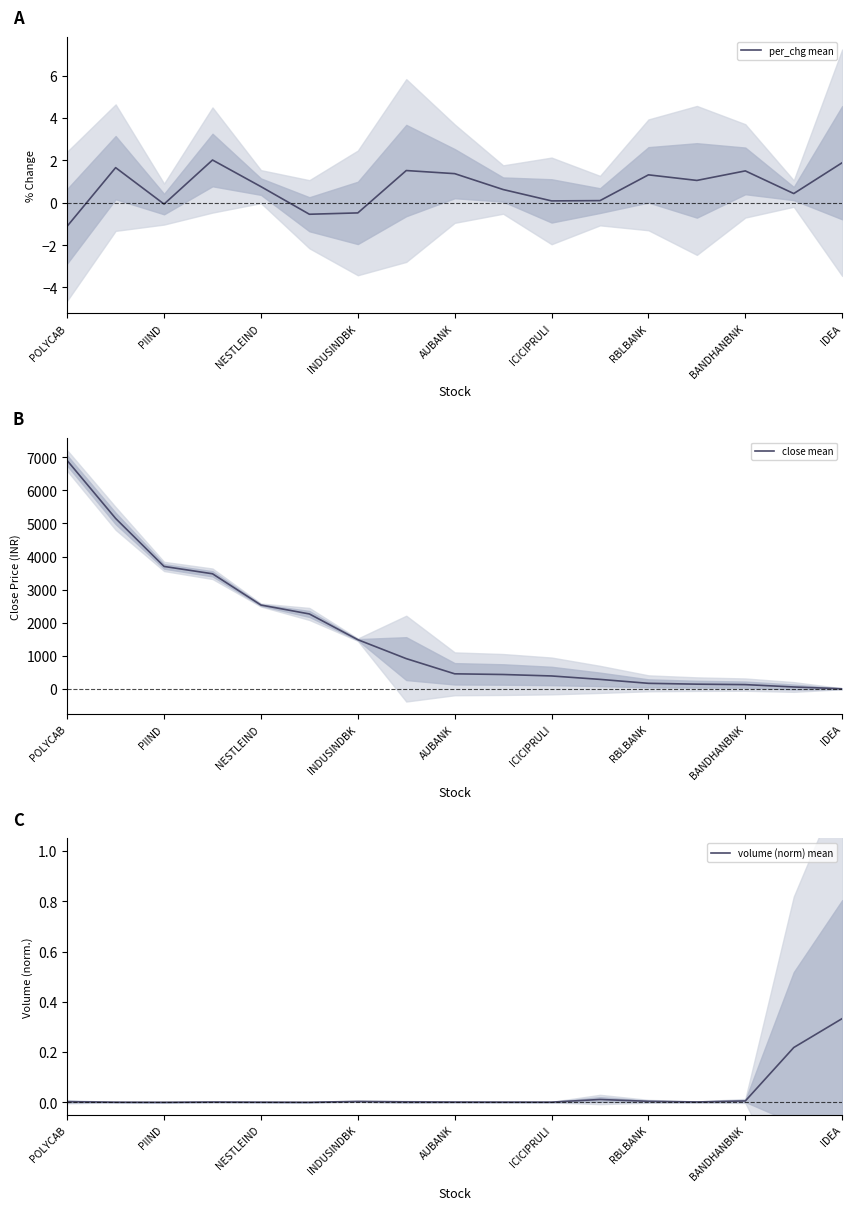

True or false: close mean and per_chg mean intersect in this chart.

False